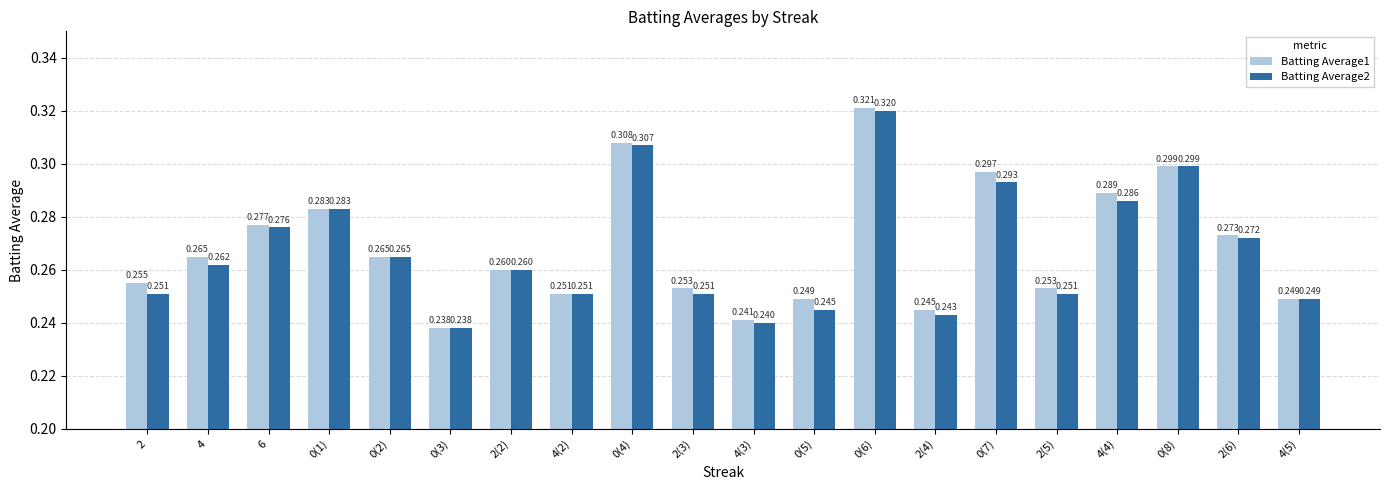

Which category has the lowest value across all series?

0(3)